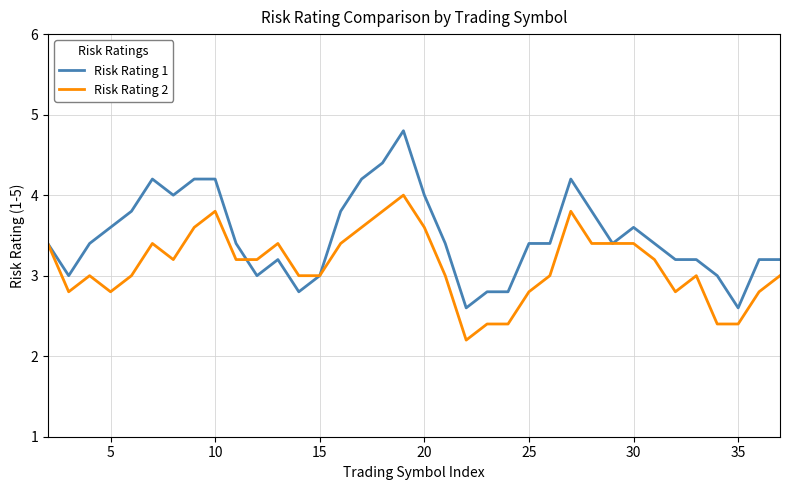

Rank the series by their maximum value, from lowest to highest.

Risk Rating 2, Risk Rating 1